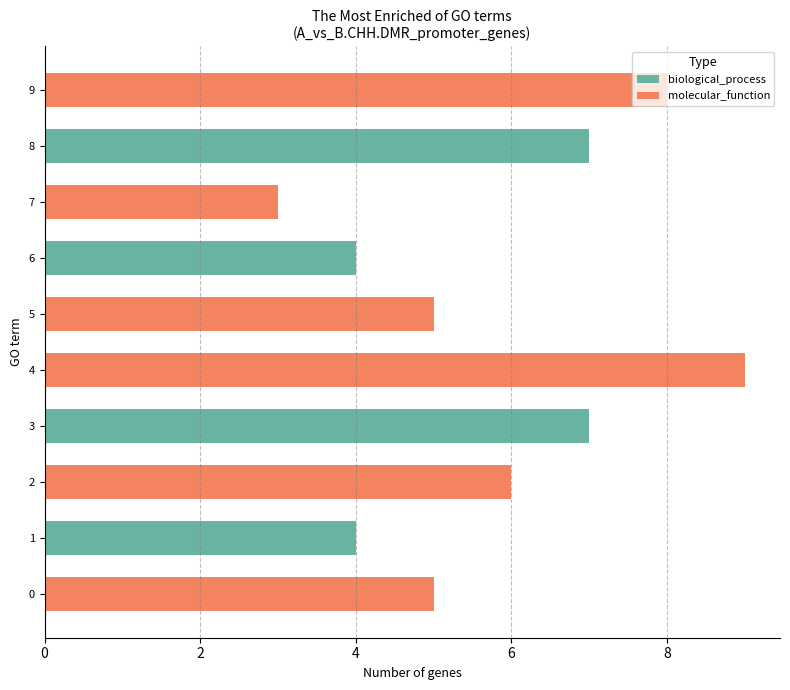

What is the value of the 7th bar from the left?

7